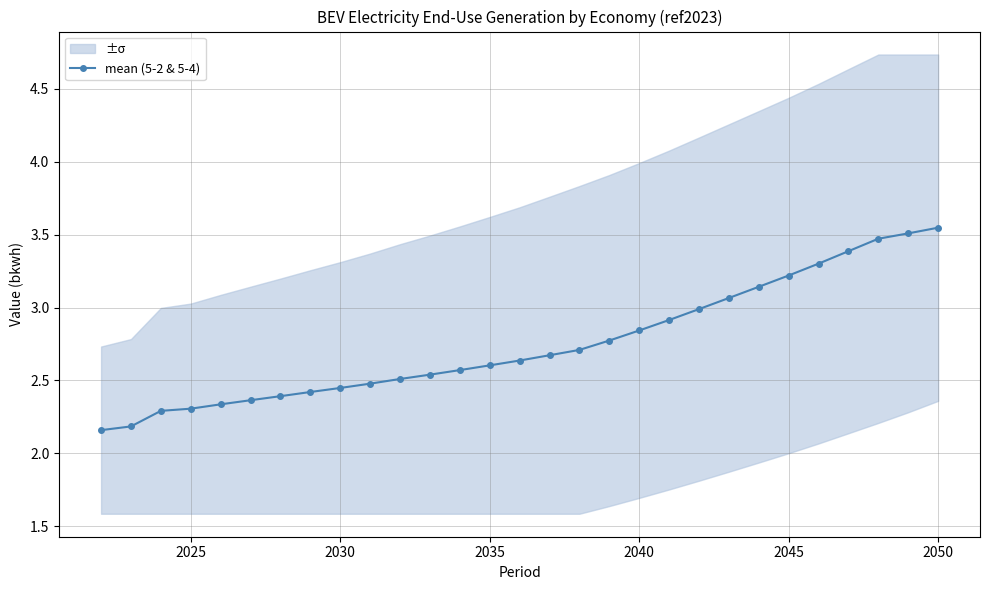

The value of mean (5-2 & 5-4) at 2035 is 2.6. True or false?

True